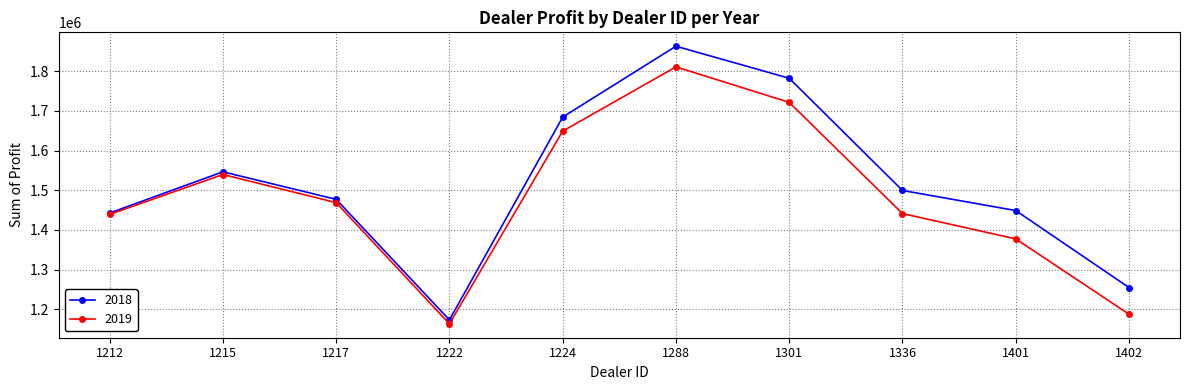

What is the difference between the maximum and minimum values in the 2019 series?

647387.5